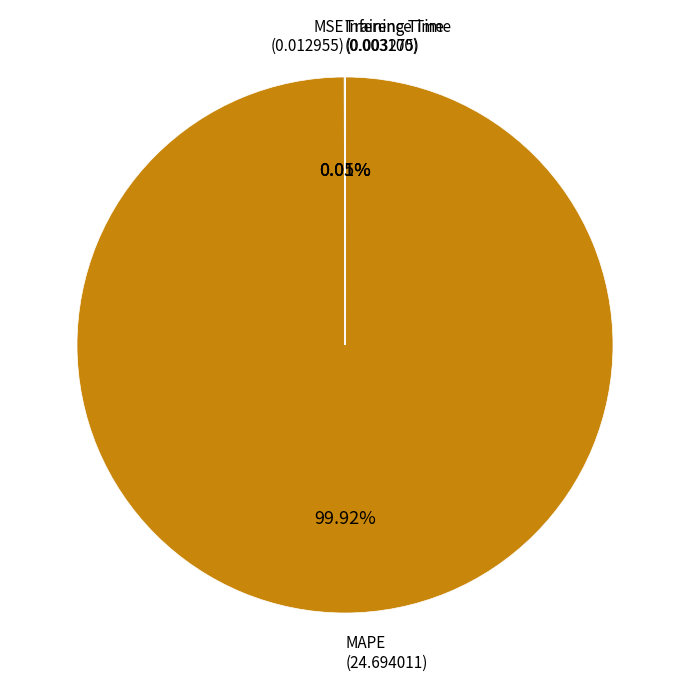

Which slice represents more than half of the pie?

MAPE